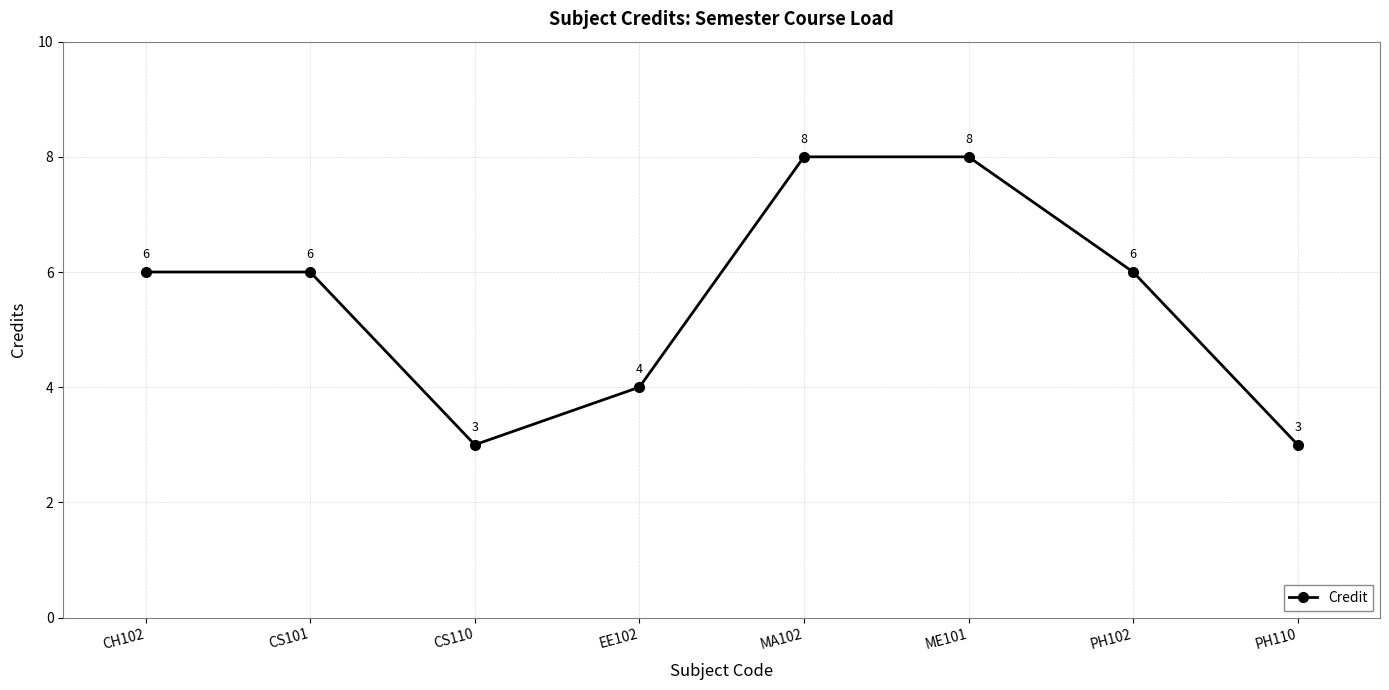

Is it true that the value at ME101 is 13?

False